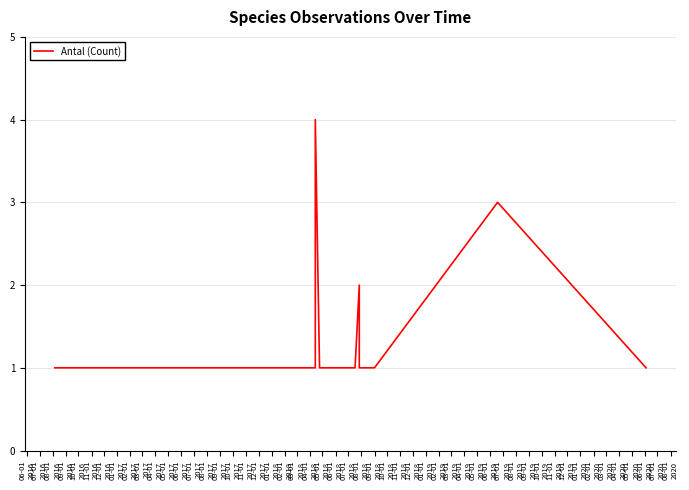

At which label is the value closest to 2?

02-01
2017